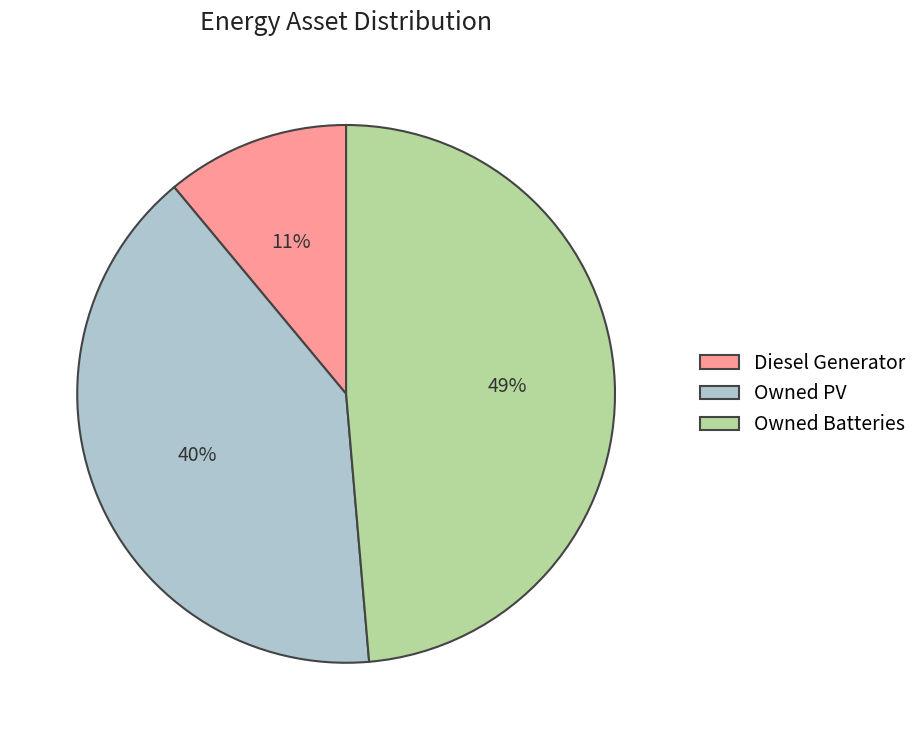

Combined, do Owned Batteries and Diesel Generator account for over 50%?

Yes